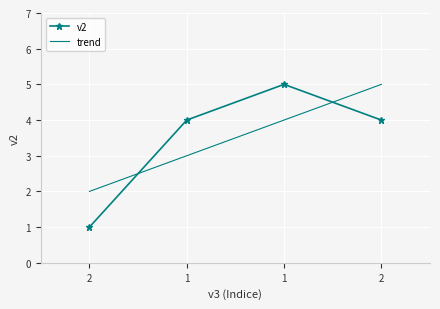

The trend series shows 1.1 at 1. True or false?

False